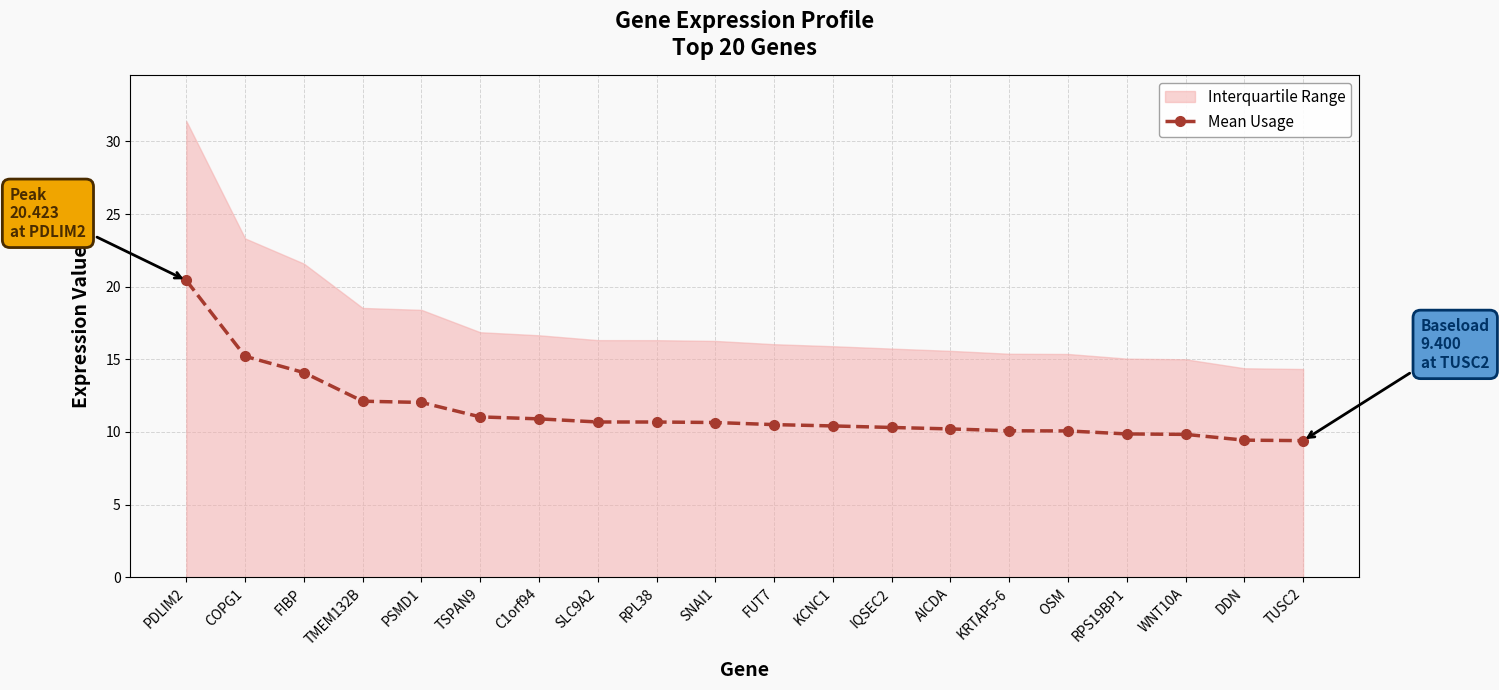

True or false: the data has more than 1 interior local peaks.

False